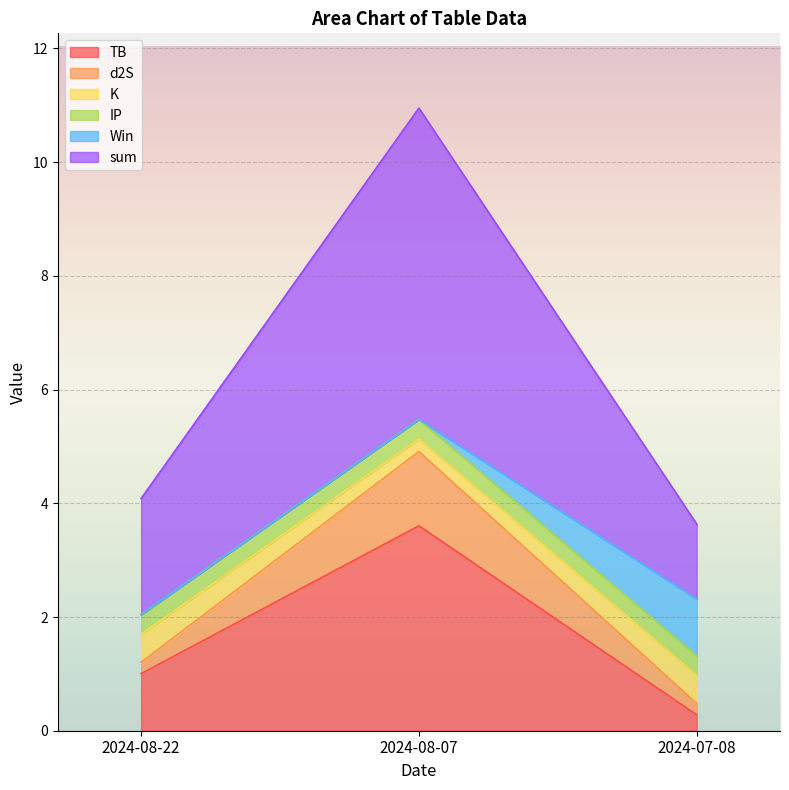

Does the chart display data point markers on the line(s)?

No